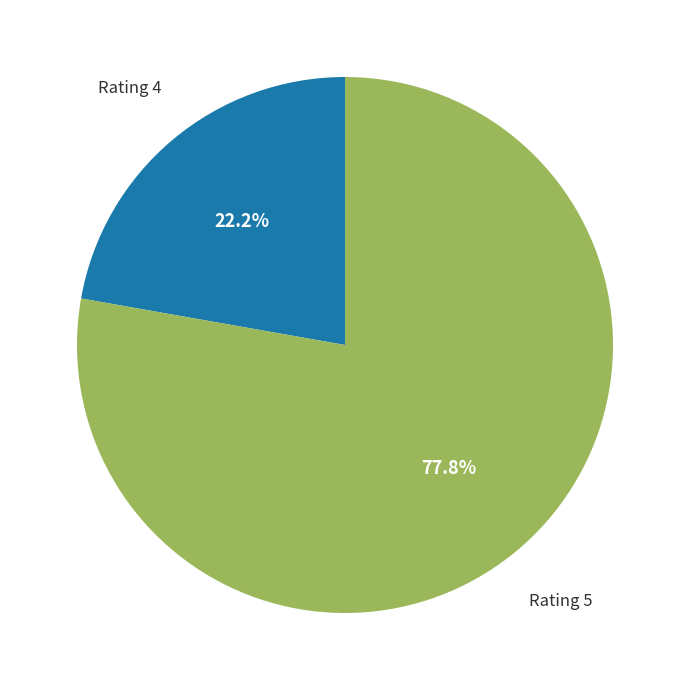

Is there any slice that represents more than half of the pie?

Yes